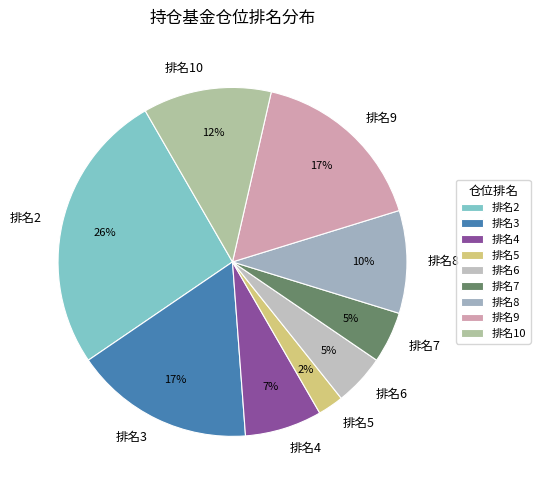

Which slice is the smallest?

排名5